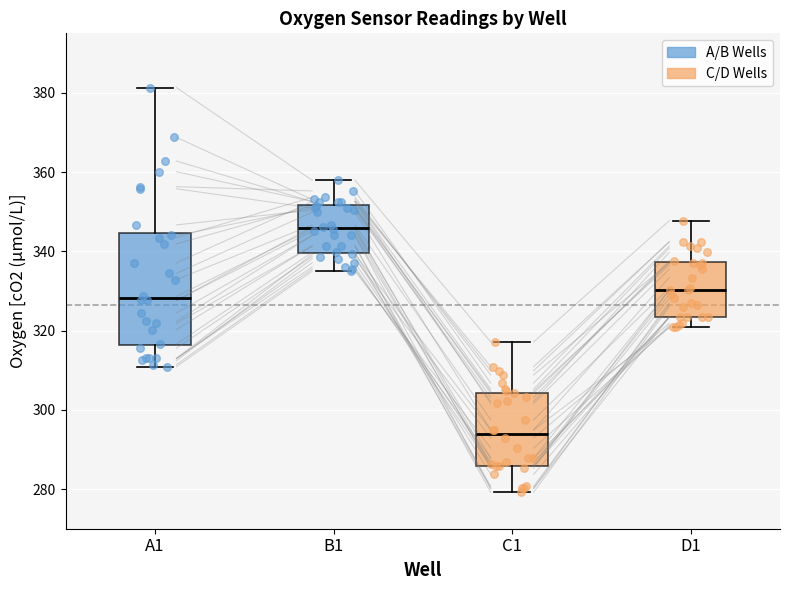

Reading left to right, read every box against the y-axis: the position of its median line, the range the box covers, and the ends of its whiskers. The values are not printed on the chart, so give them approximately, as read against the axis.

A1: median 328, box 316 to 344, whiskers 310 to 382
B1: median 346, box 340 to 352, whiskers 334 to 358
C1: median 294, box 286 to 304, whiskers 280 to 318
D1: median 330, box 324 to 338, whiskers 320 to 348